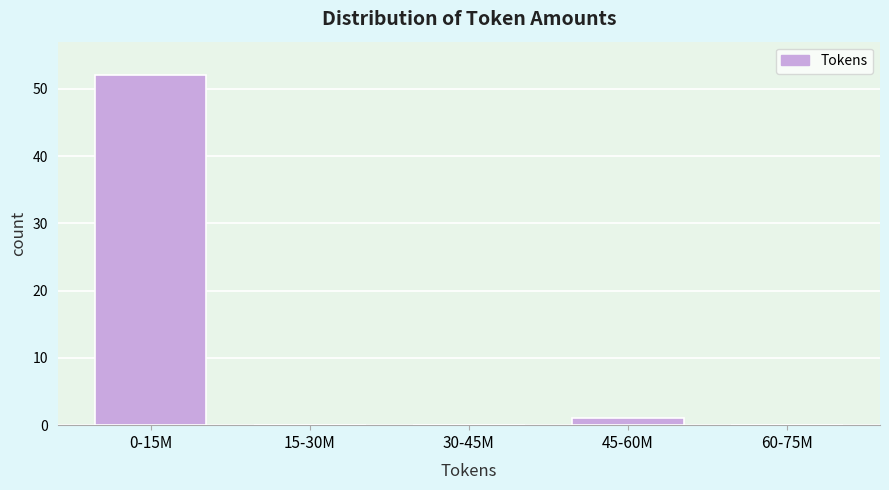

Reading left to right, what are all the values shown in this chart?

0-15M=52	15-30M=0	30-45M=0	45-60M=1	60-75M=0